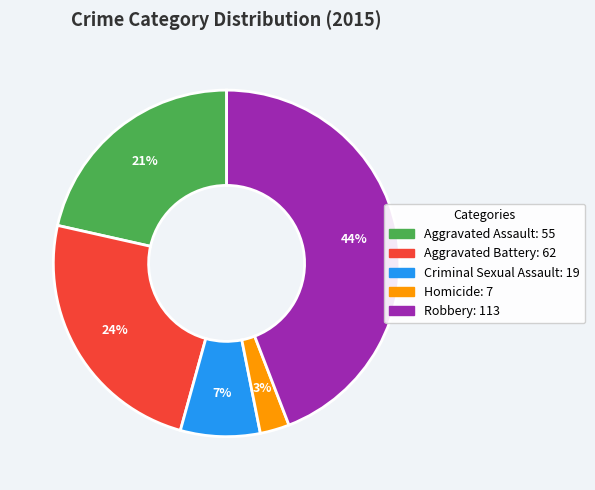

How many segments does this pie chart have?

5